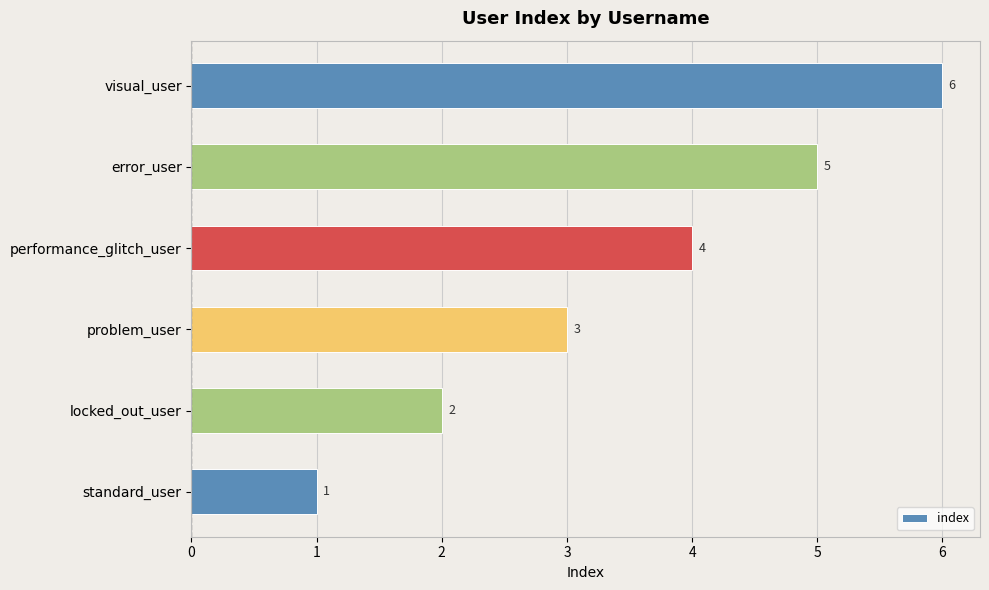

The value at locked_out_user is 2. True or false?

True